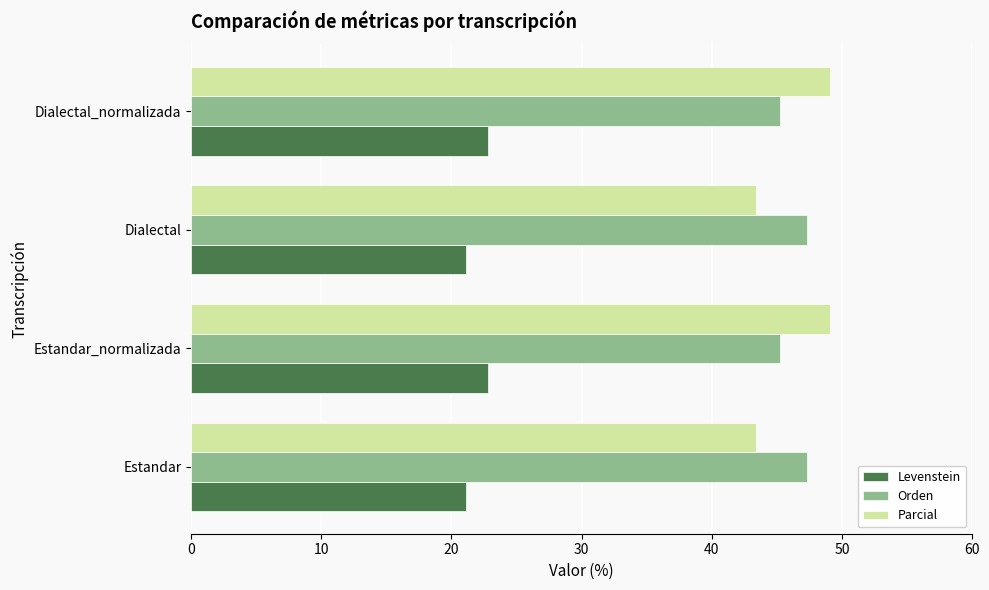

Rank the series by their maximum value, from lowest to highest.

Levenstein, Orden, Parcial